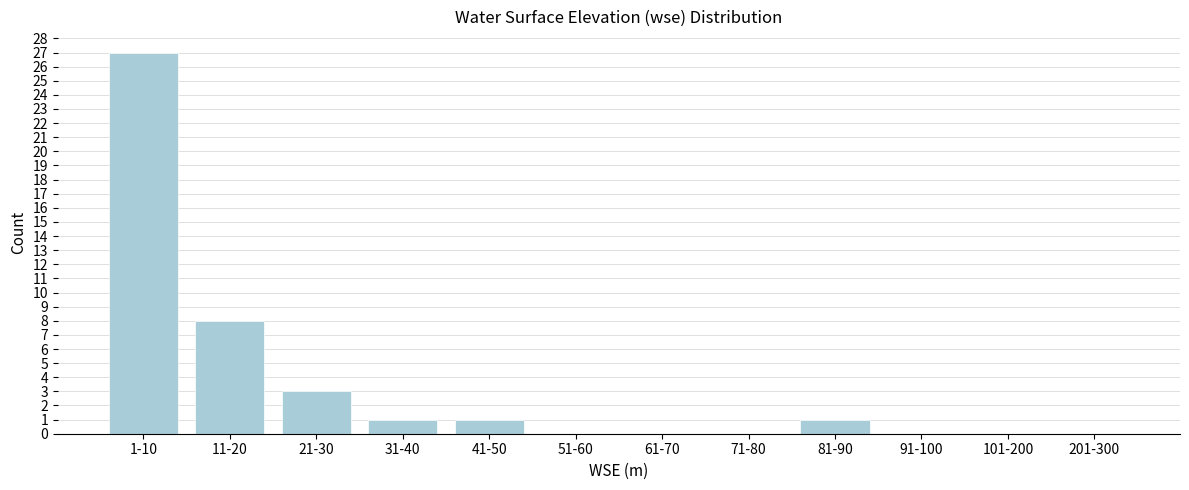

Reading left to right, what are all the values shown in this chart?

1-10=27	11-20=8	21-30=3	31-40=1	41-50=1	51-60=0	61-70=0	71-80=0	81-90=1	91-100=0	101-200=0	201-300=0